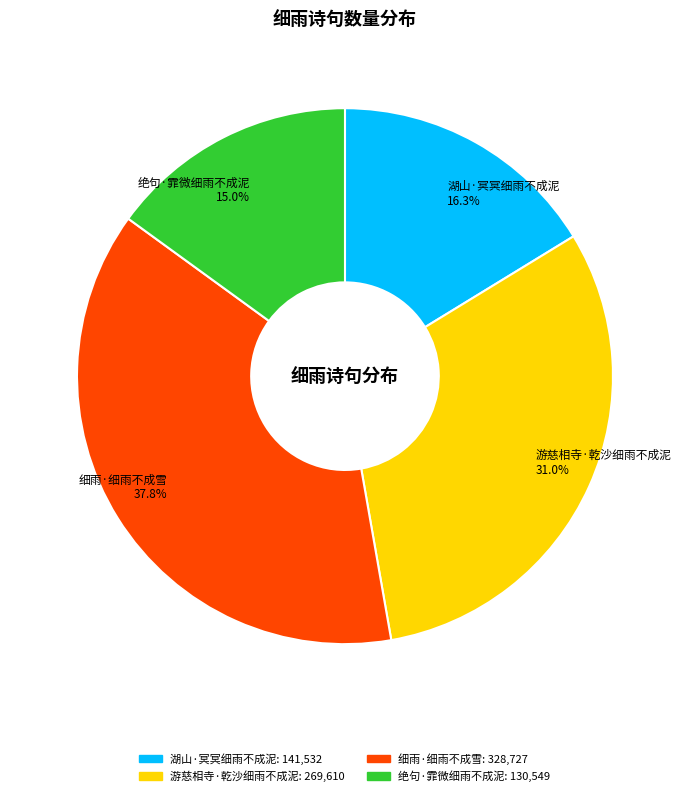

To the nearest percent, what is the combined percentage of 细雨·细雨不成雪 and 绝句·霏微细雨不成泥?

53%